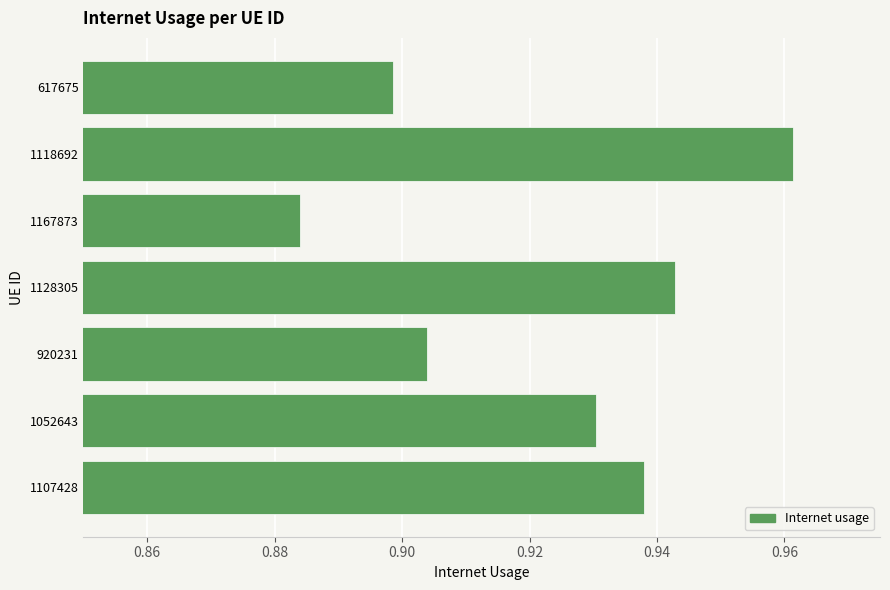

Which category has the highest value across all series?

1118692